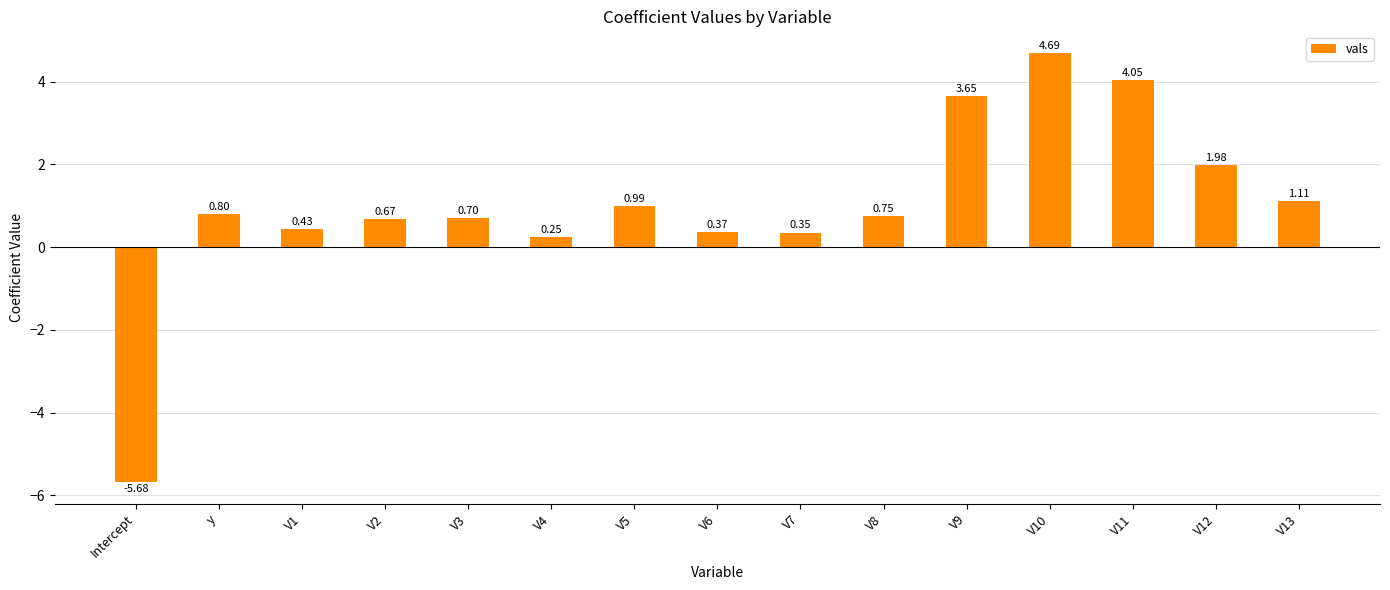

Rank the categories by value from highest to lowest.

V10, V11, V9, V12, V13, V5, y, V8, V3, V2, V1, V6, V7, V4, Intercept